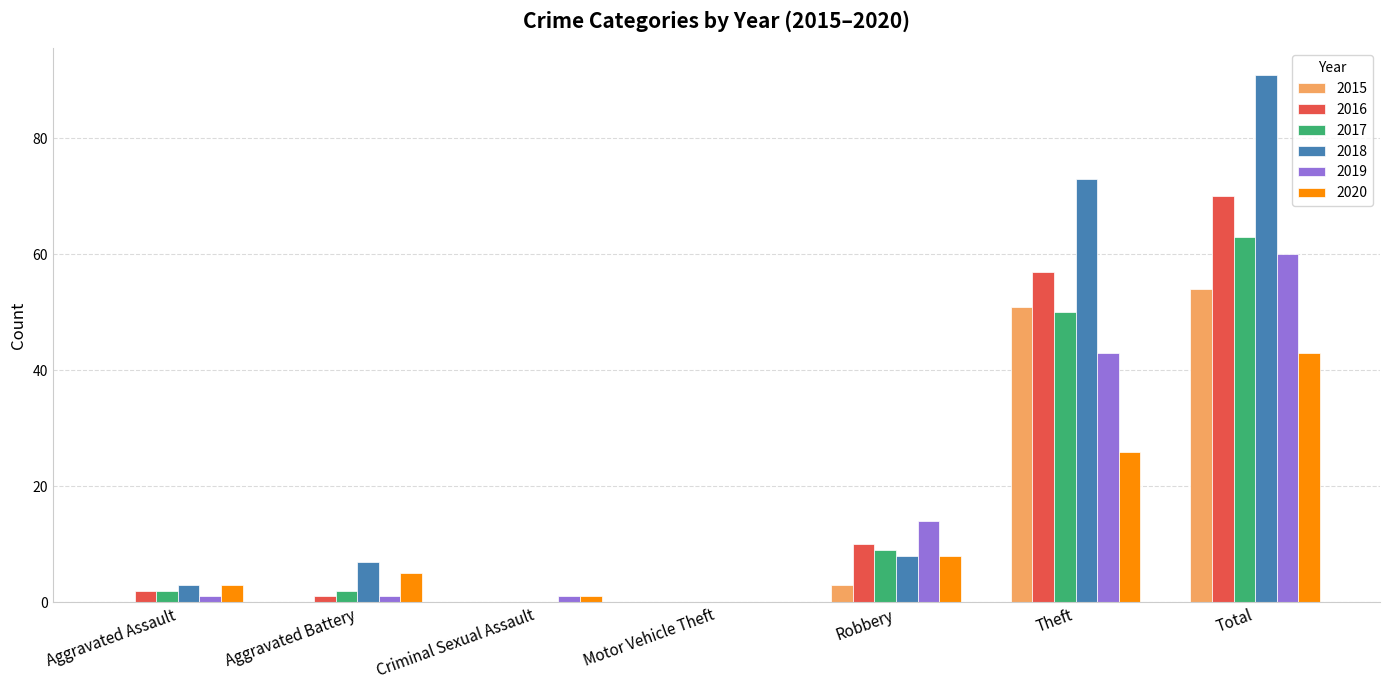

What is the greatest value displayed?

91